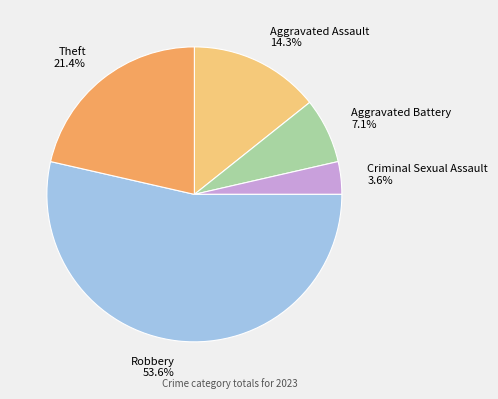

The Aggravated Assault slice represents 26% of the pie. True or false?

False